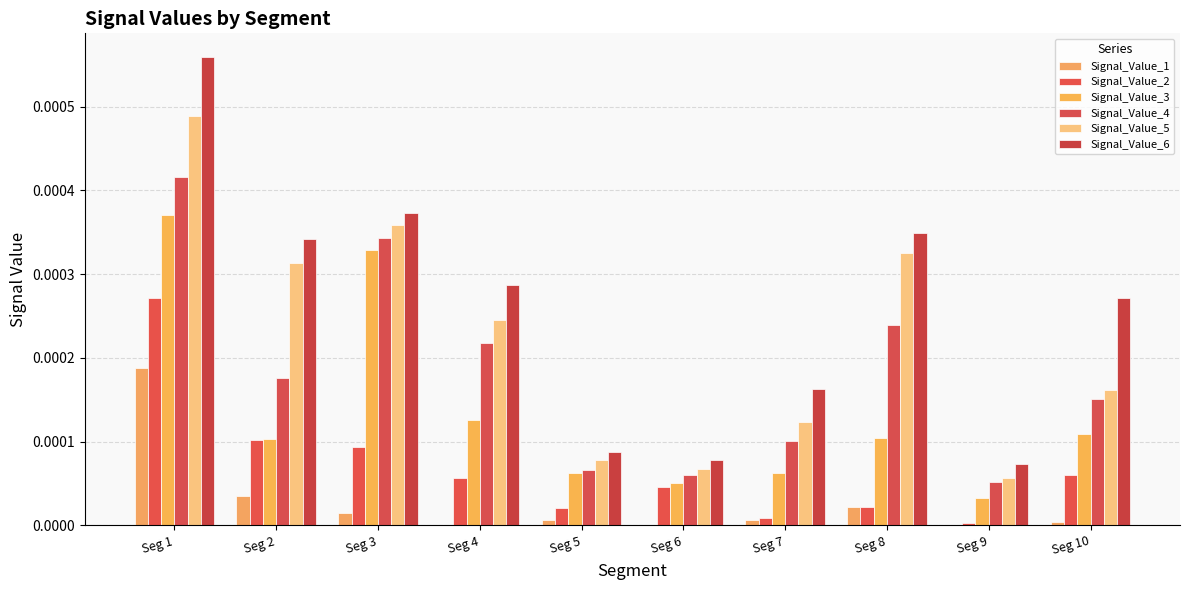

Which category has the highest value across all series?

Seg 1